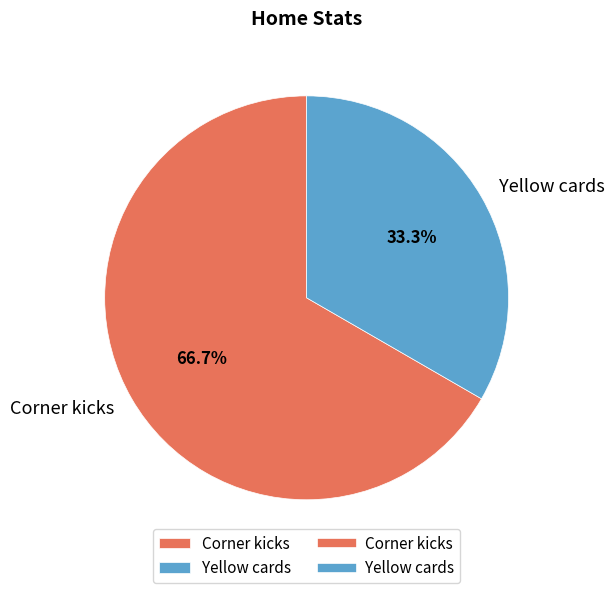

To the nearest percent, what is the average slice percentage?

50%